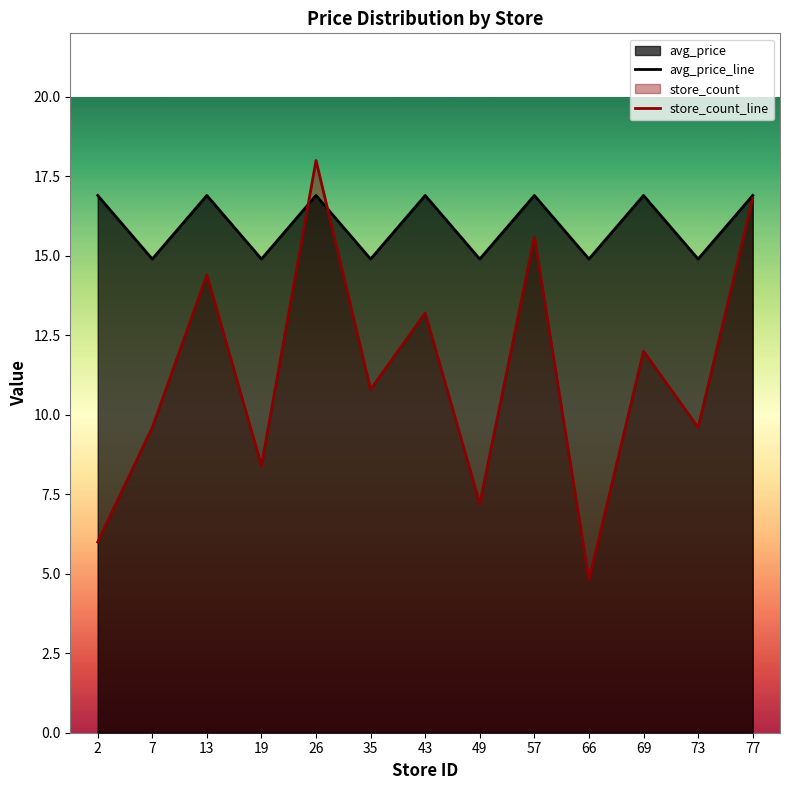

Which series has the largest total across all categories?

avg_price_line